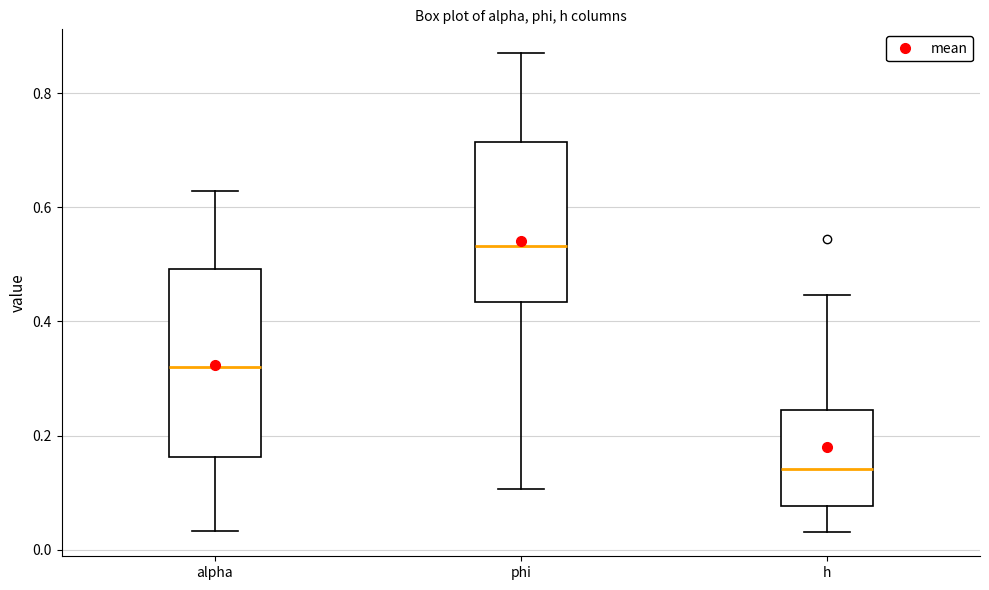

Where does the lower whisker of the box for h end on the y-axis? The values are not printed on the chart, so give them approximately, as read against the axis.

0.04